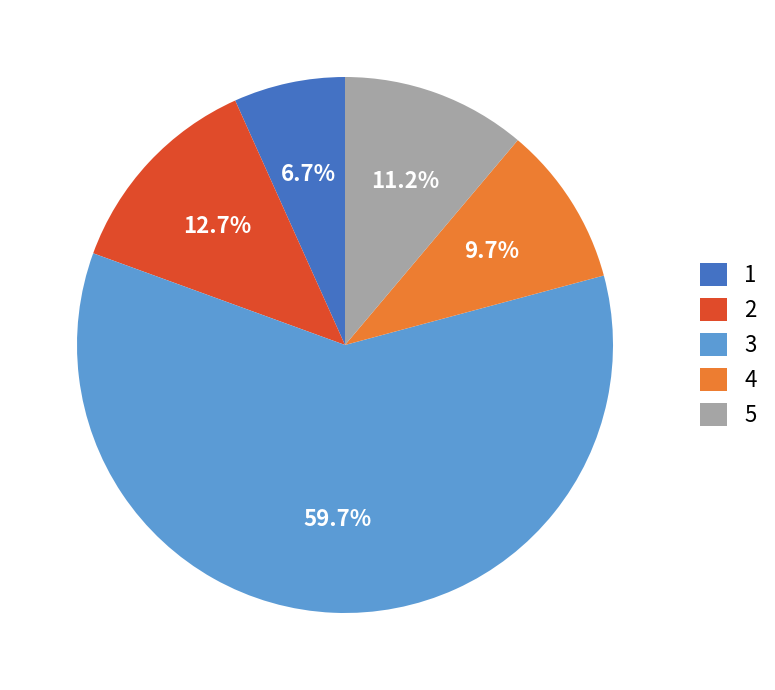

Between 3 and 2, which is larger?

3